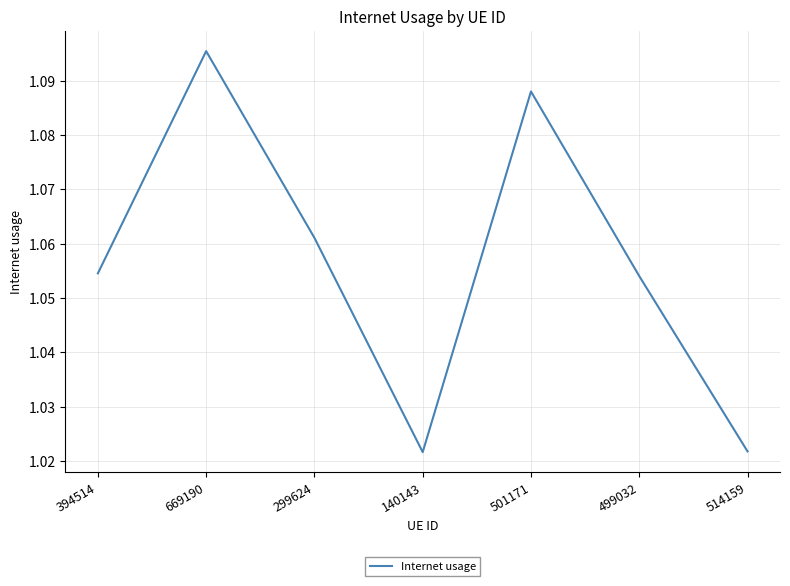

Between 669190 and 299624, which is larger?

669190